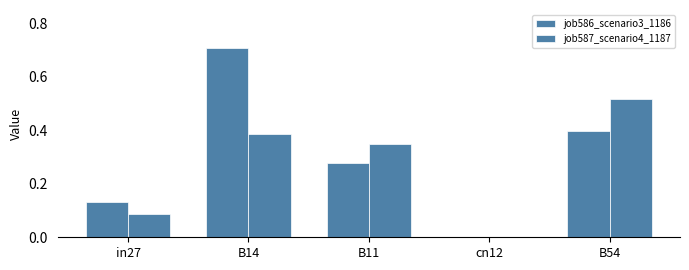

Reading right to left, transcribe all the data shown in this chart.

job586_scenario3_1186: B54=0.4	cn12=0.0	B11=0.3	B14=0.7	in27=0.1
job587_scenario4_1187: B54=0.5	cn12=0.0	B11=0.3	B14=0.4	in27=0.1